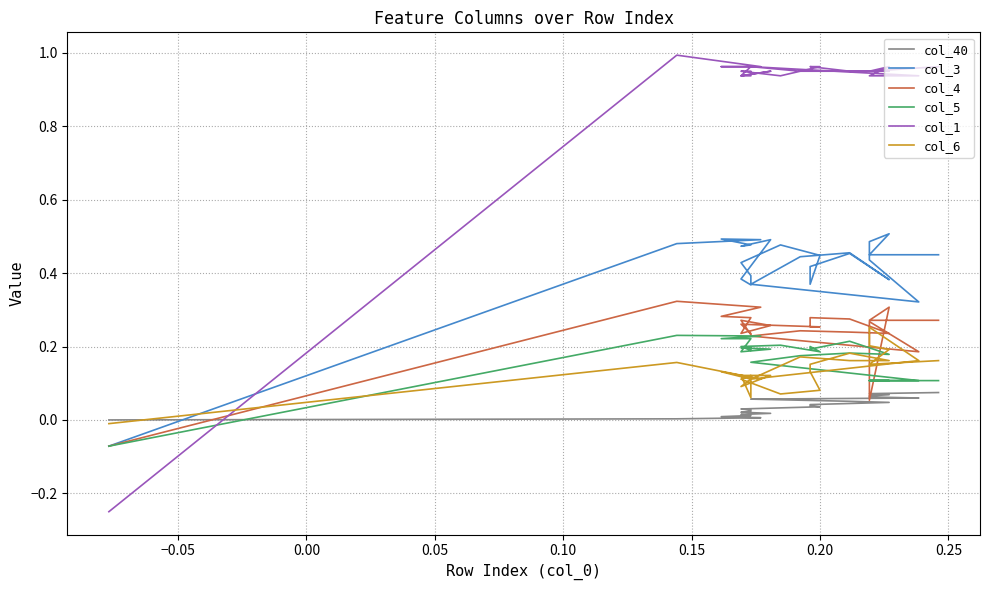

At how many categories does at least one series exceed 0?

25